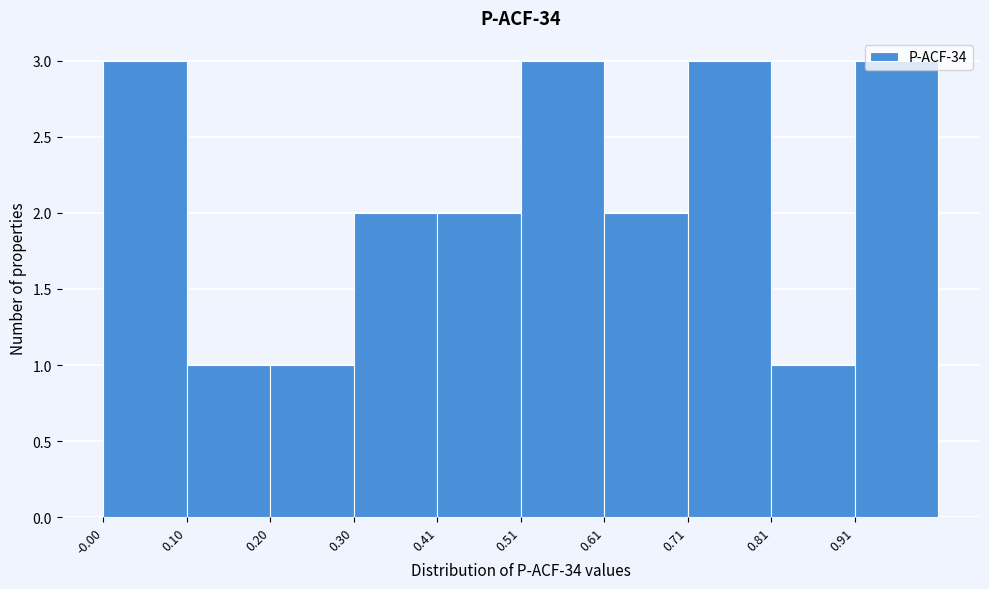

Reading left to right, transcribe this chart: for each bar, give the range it covers on the x-axis and its height. Neither the bar edges nor the heights are printed on the chart, so give them approximately, as read against the axes.

0.00 to 0.10: 3
0.10 to 0.20: 1
0.20 to 0.30: 1
0.30 to 0.40: 2
0.40 to 0.50: 2
0.50 to 0.60: 3
0.60 to 0.72: 2
0.72 to 0.82: 3
0.82 to 0.92: 1
0.92 to 1.02: 3